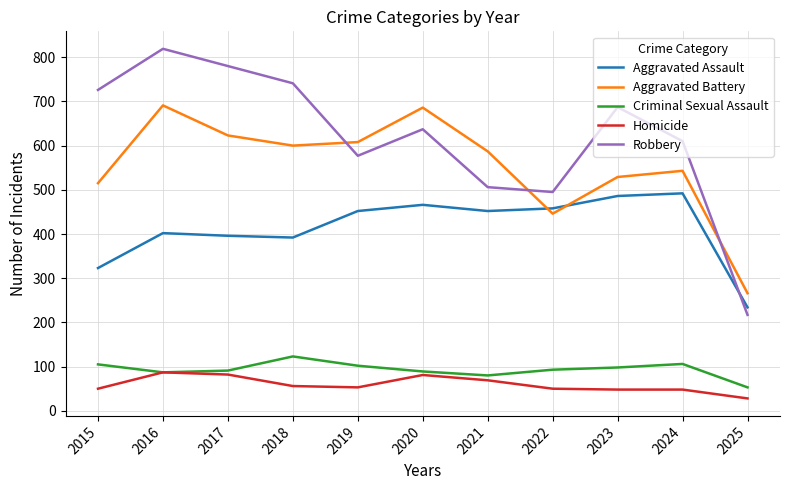

True or false: Aggravated Assault has a value of 452 at 2021.

True